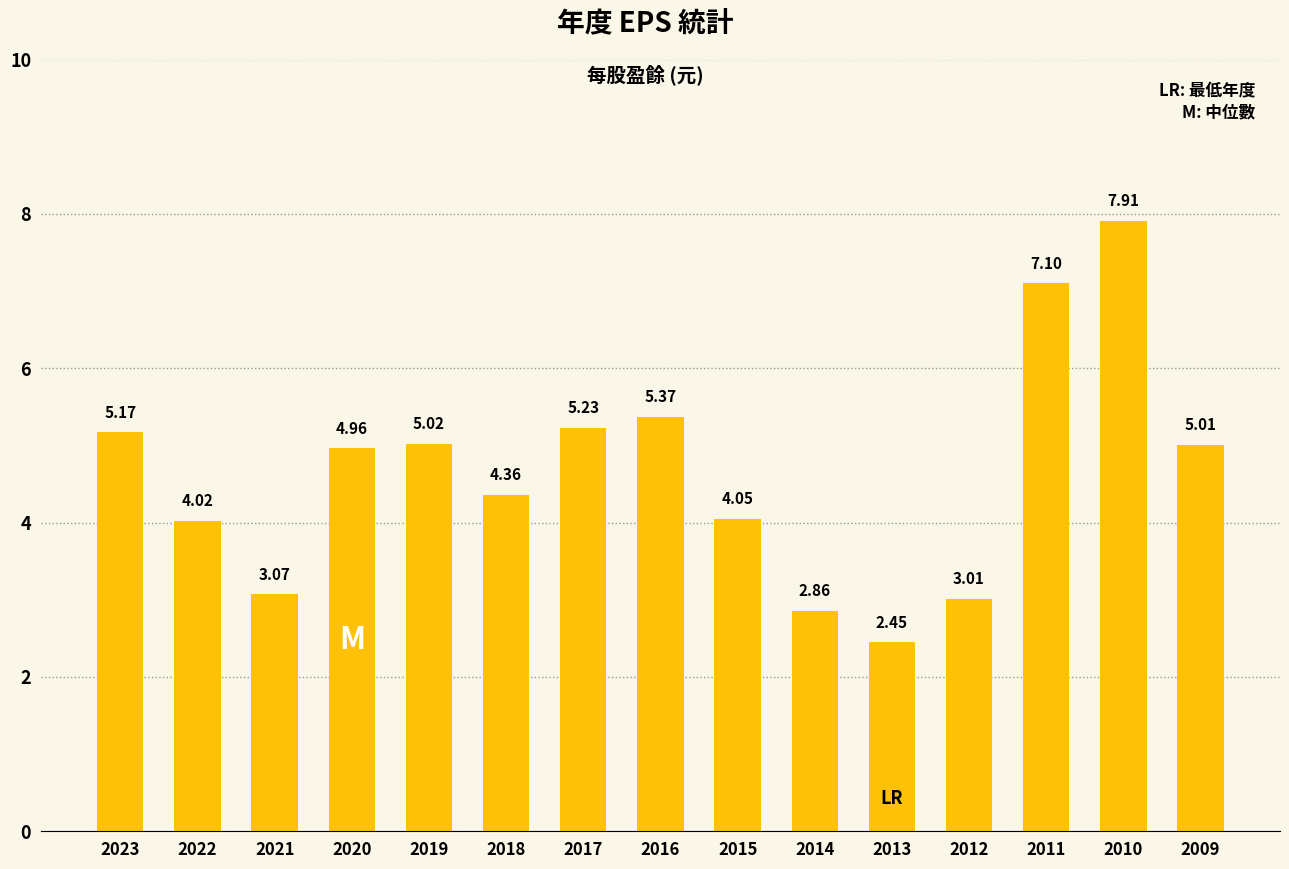

What is the sum of all values?

69.6